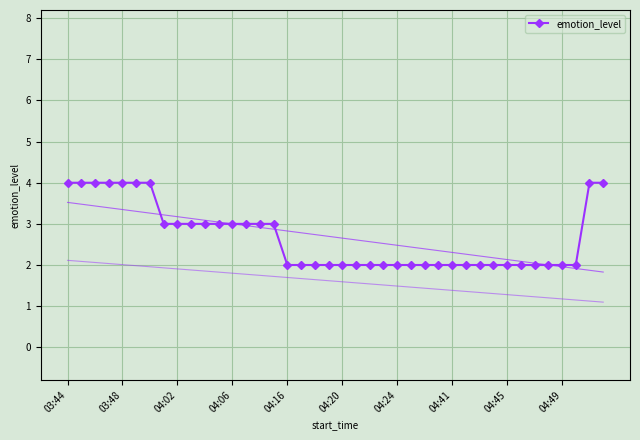

True or false: there are more than 2 points higher than both neighbors.

False